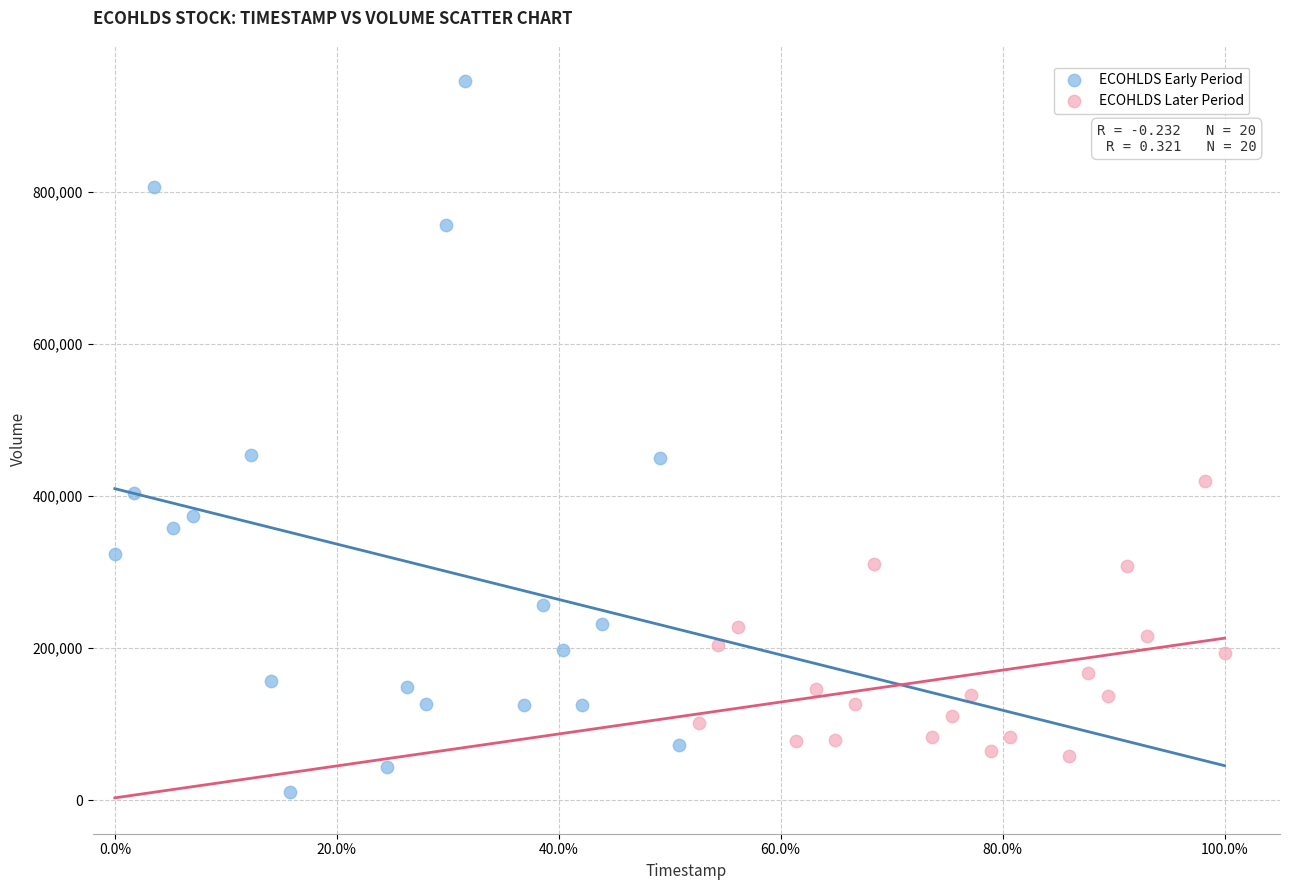

Which series has the largest Y range (max minus min)?

ECOHLDS Early Period